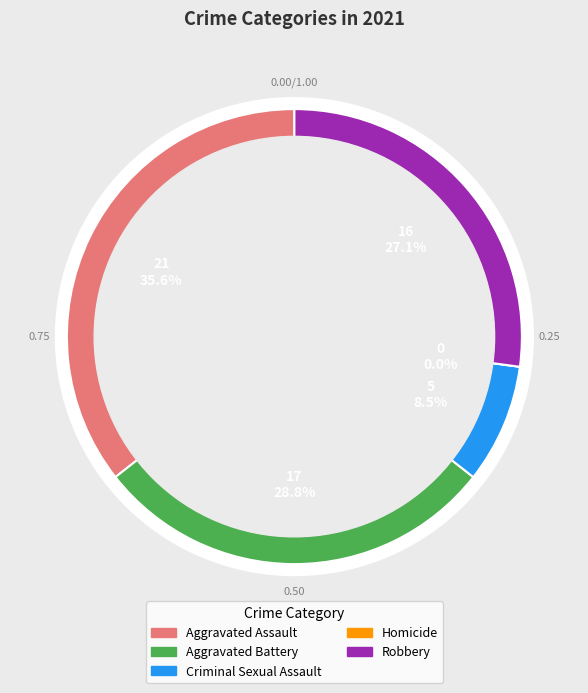

Is the sum of Criminal Sexual Assault and Robbery greater than half?

No